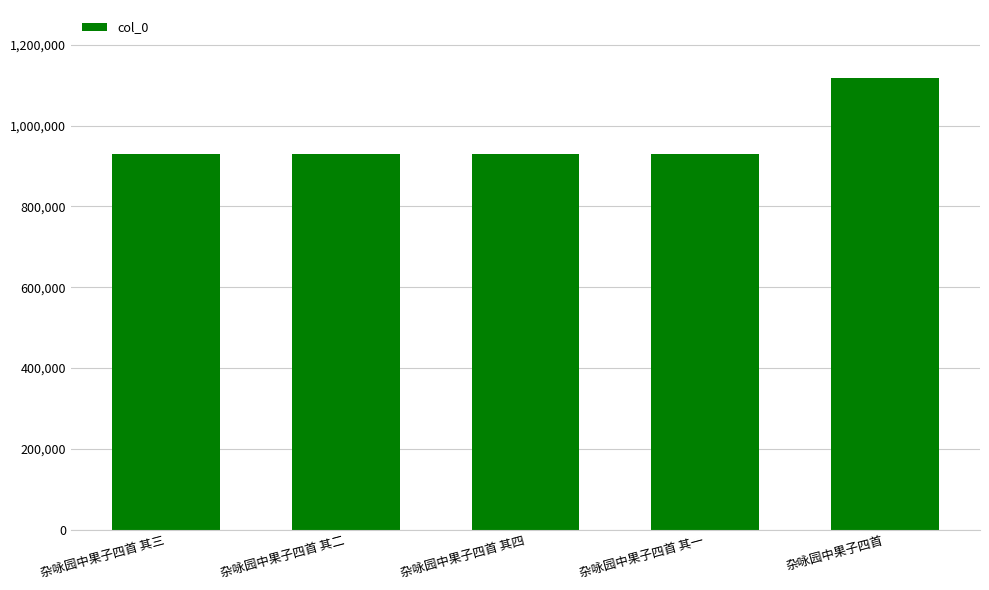

What value does the data have at 杂咏园中果子四首 其二?

928752